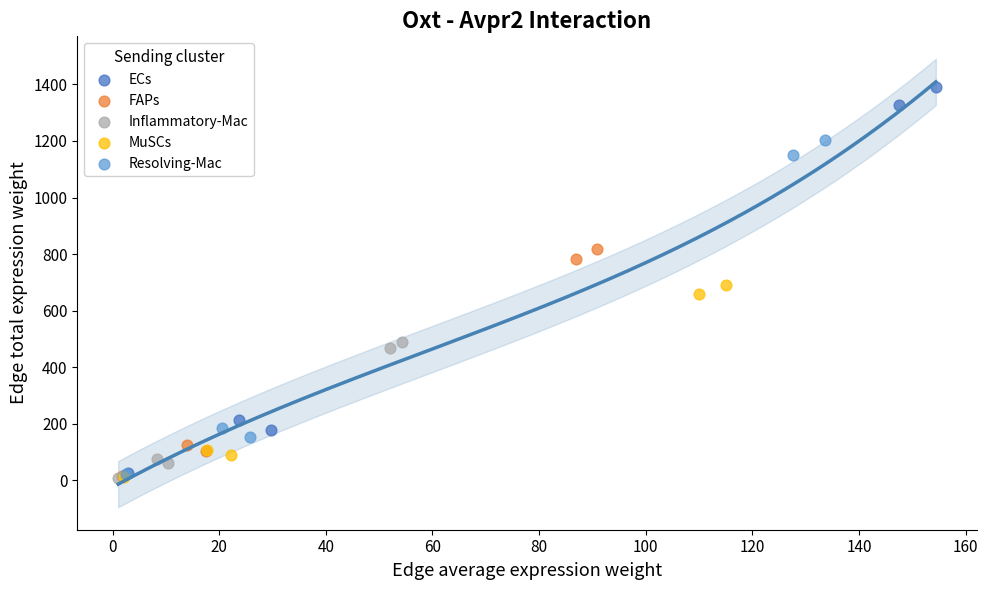

Which series has the largest Y range (max minus min)?

ECs